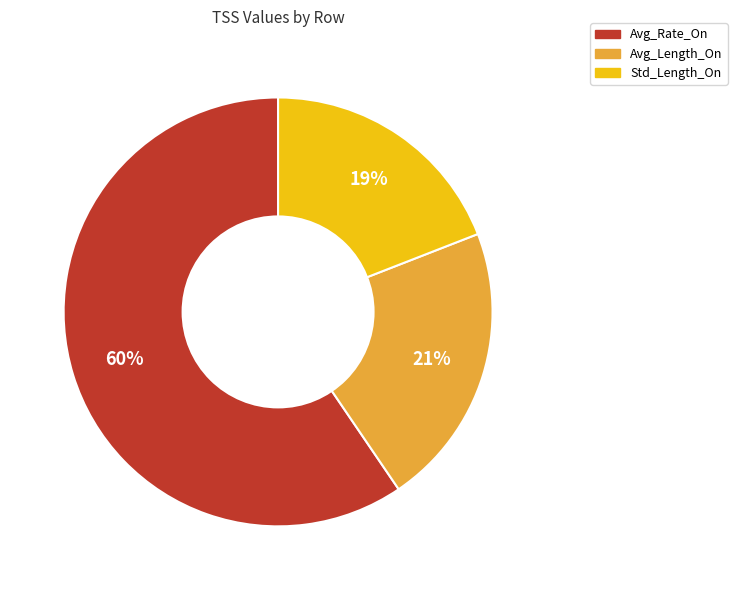

How many segments does this pie chart have?

3